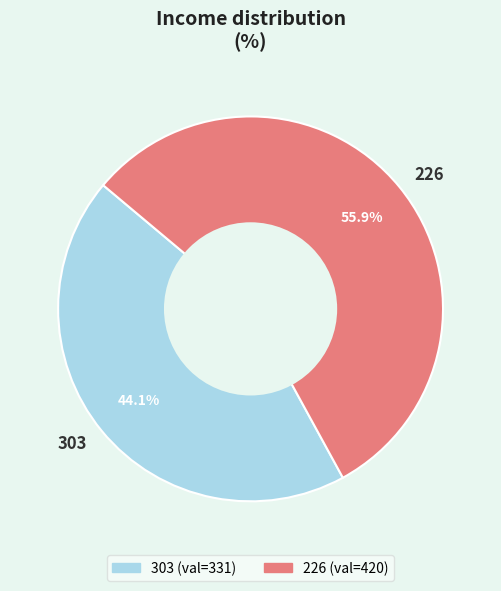

Combined, what portion of the pie is 303 and 226?

100.0%